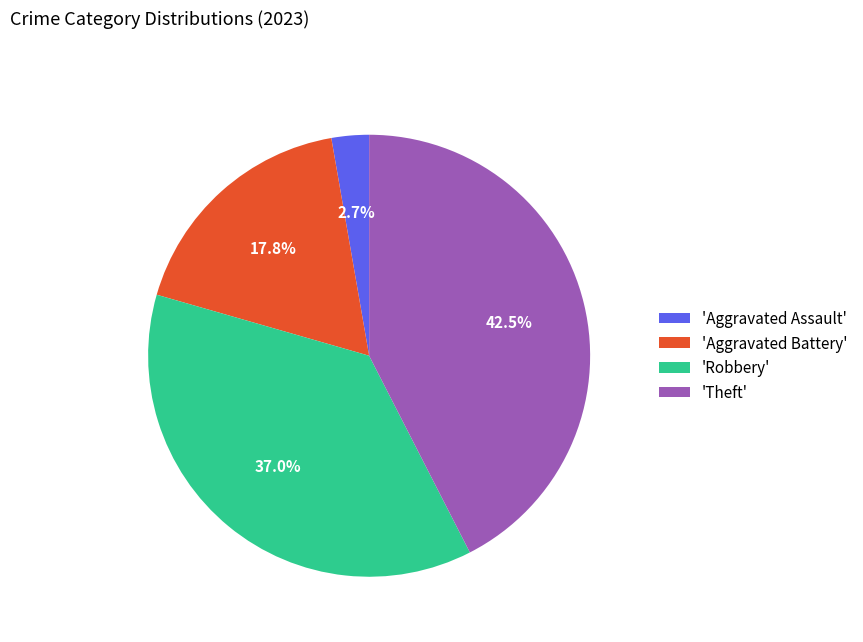

What is the ratio of the value at 'Theft' to the value at 'Aggravated Battery'?

2.4